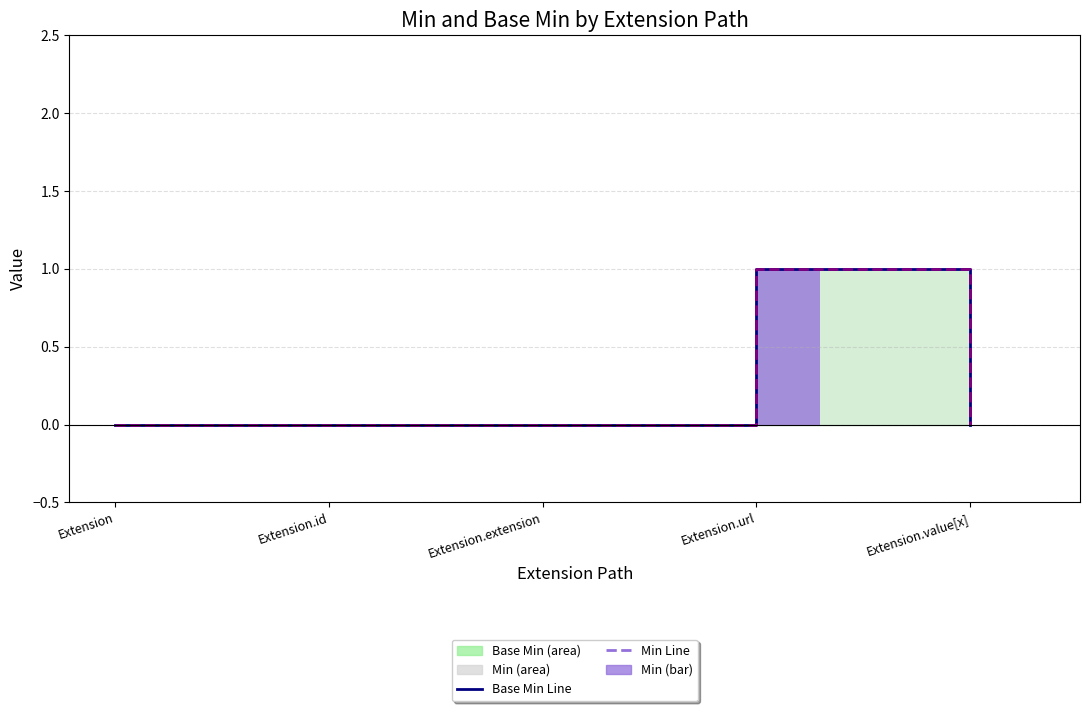

How many Min Line values are between 0 and 1?

5